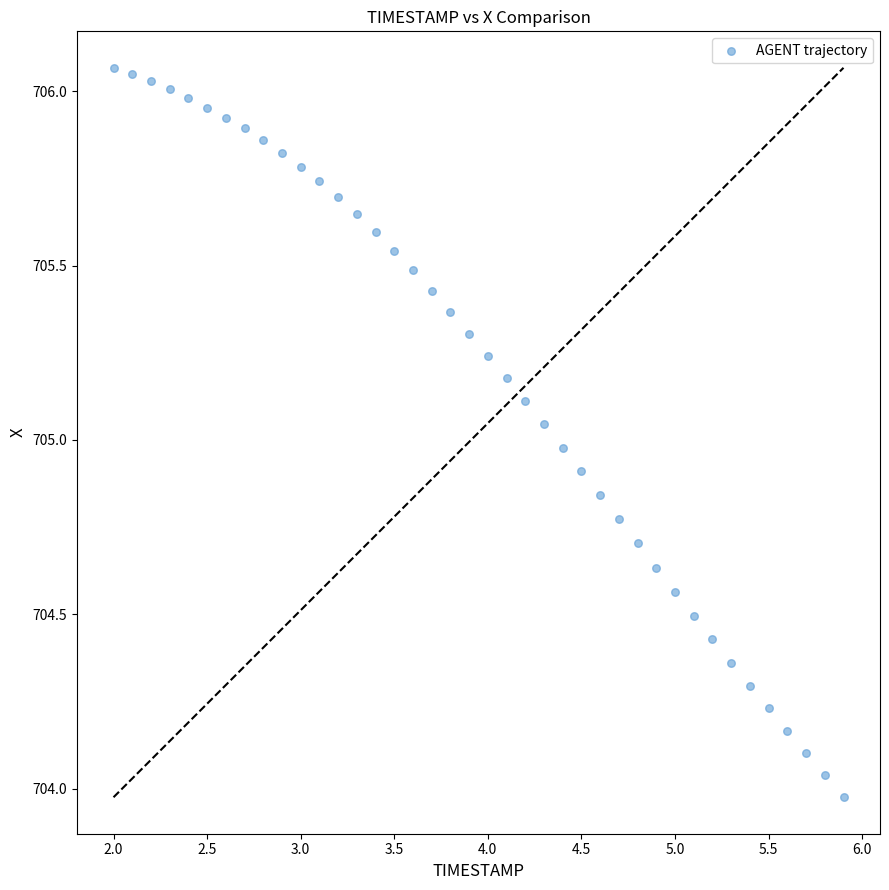

What is the range of X values (max minus min)?

3.9